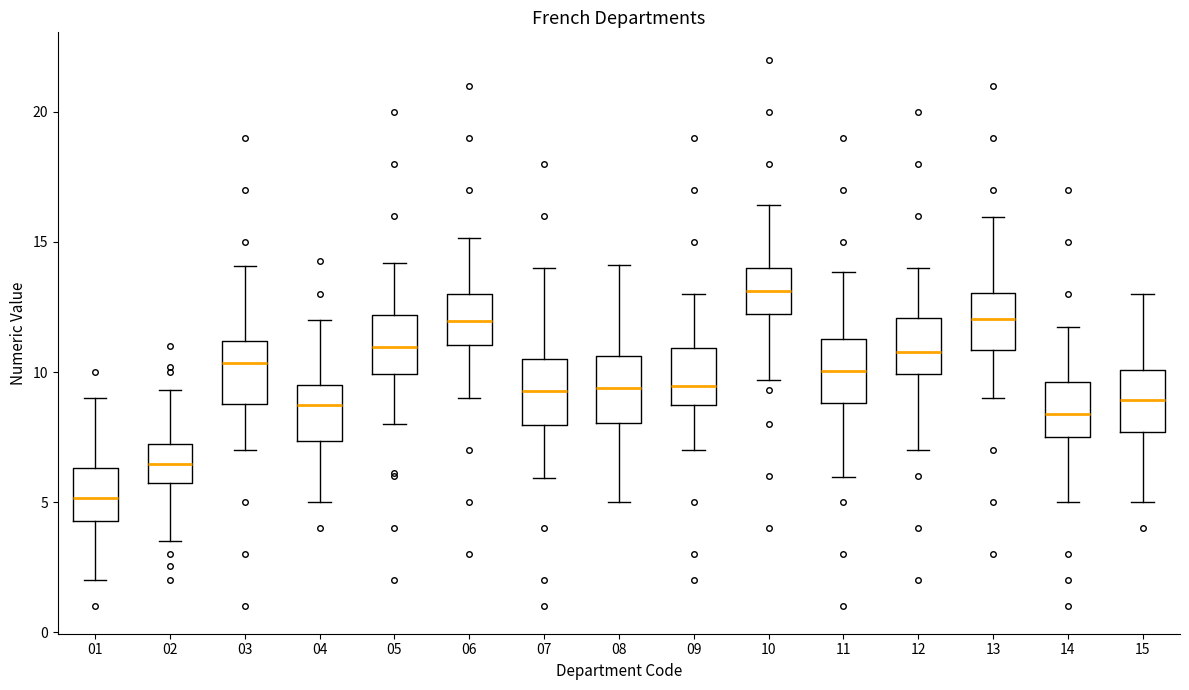

Where does the median line of the box at x = 15 sit on the y-axis? The values are not printed on the chart, so give them approximately, as read against the axis.

9.0